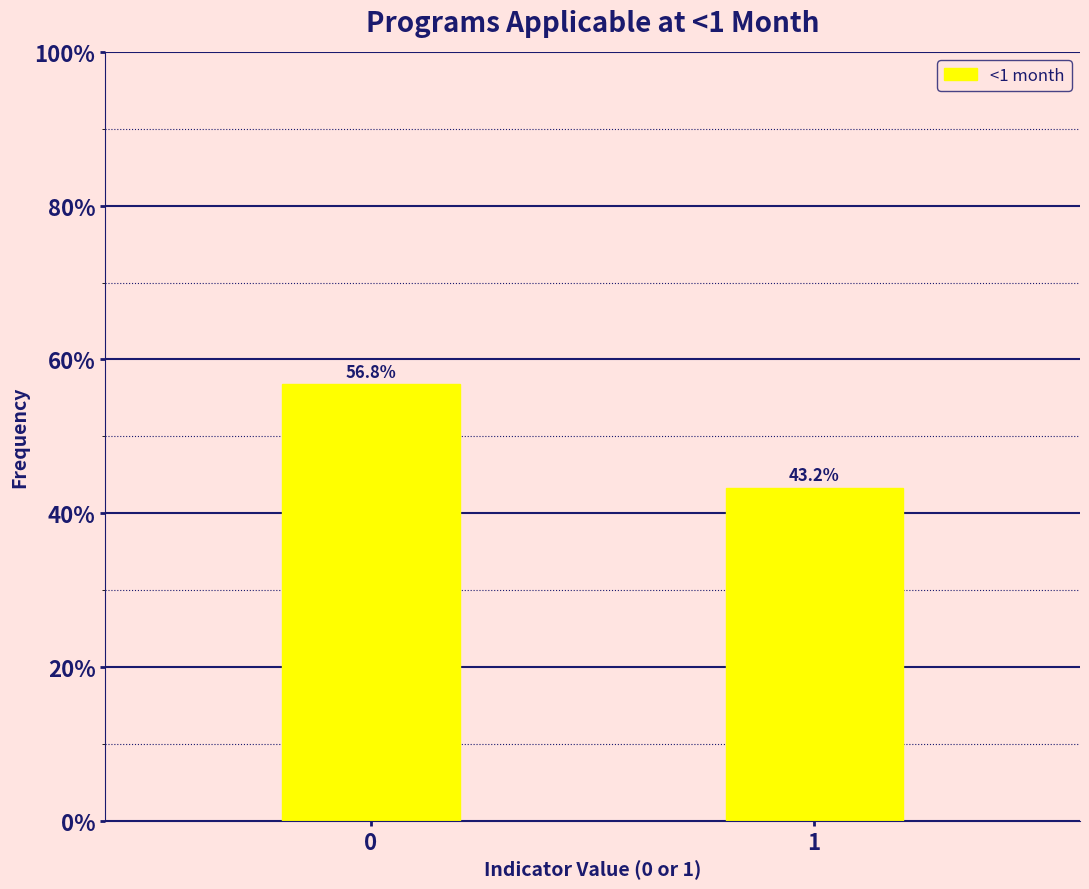

Reading left to right, extract all data points from this chart.

0=56.8	1=43.2